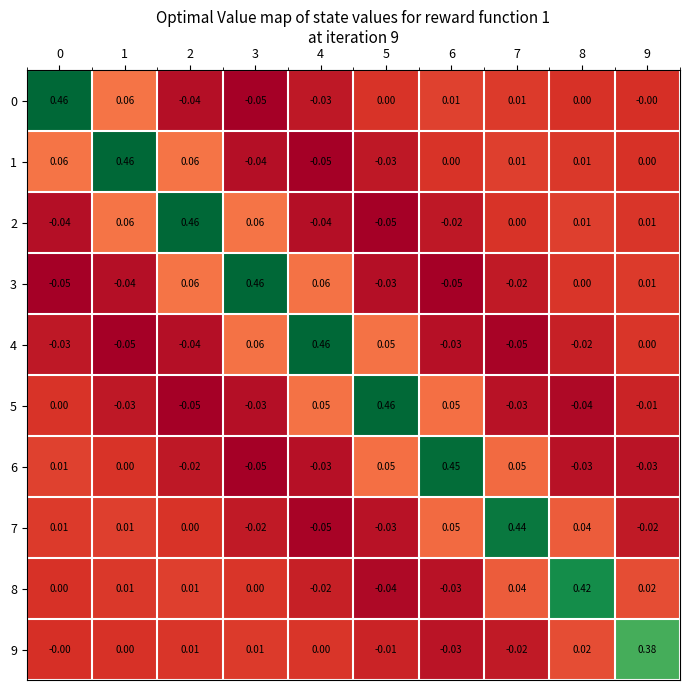

Is the value of 1 at 5 greater than the value of 3 at 9?

No